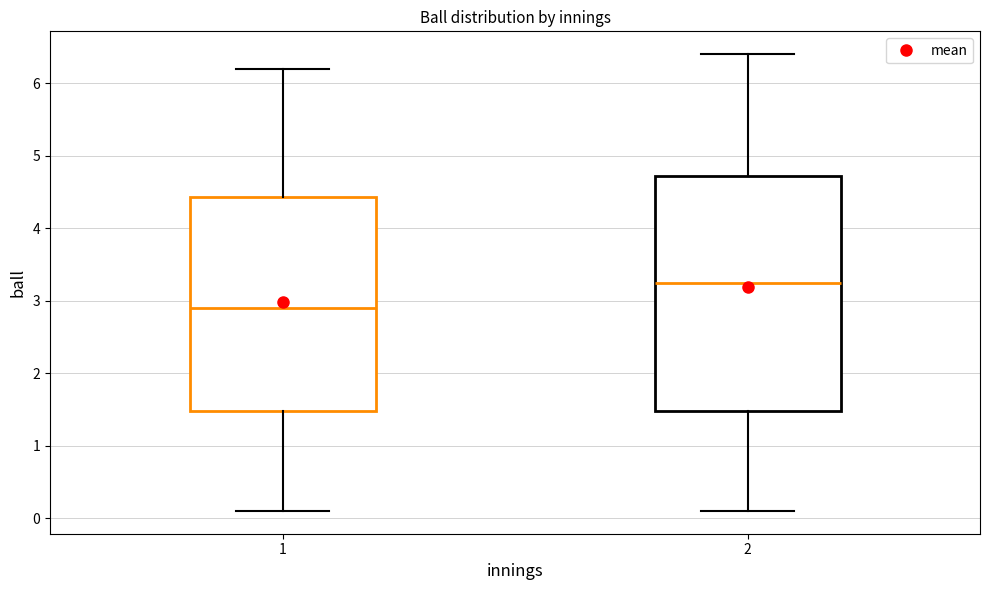

Comparing the boxes themselves (not the whiskers), which one is the tallest?

2